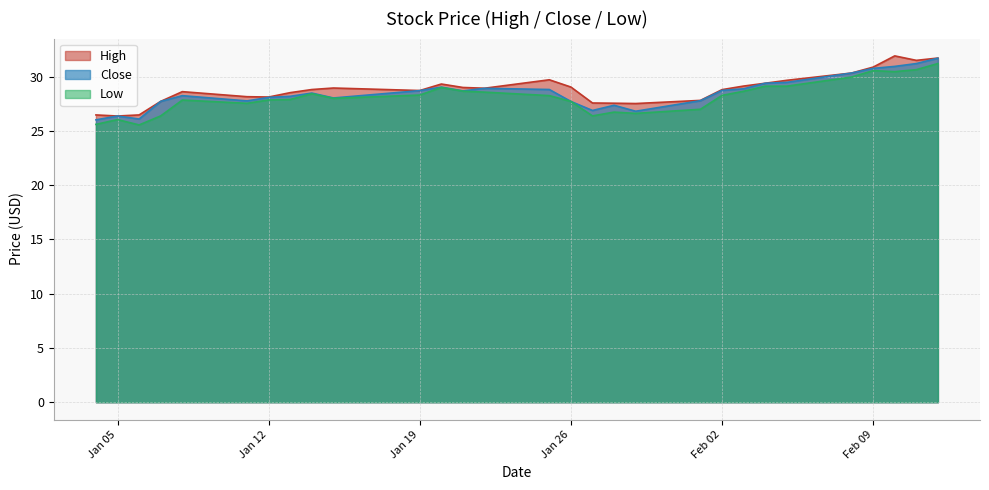

Reading left to right, extract all data points from this chart.

High: 26.5	26.4	26.5	27.7	28.6	28.1	28.1	28.5	28.8	29.0	28.7	29.3	29.0	28.9	29.7	29.0	27.6	27.5	27.5	27.8	28.8	29.1	29.4	29.7	30.3	30.9	31.9	31.5	31.7
Close: 26.0	26.4	26.1	27.7	28.2	27.8	28.1	28.2	28.5	28.0	28.7	29.0	28.7	28.9	28.8	27.7	26.9	27.4	26.8	27.8	28.7	28.9	29.4	29.5	30.3	30.8	30.9	31.2	31.7
Low: 25.6	26.0	25.5	26.4	27.8	27.5	27.9	27.9	28.4	28.0	28.3	29.0	28.7	28.6	28.2	27.7	26.4	26.7	26.6	27.0	28.3	28.6	29.1	29.1	30.0	30.5	30.5	30.6	31.2